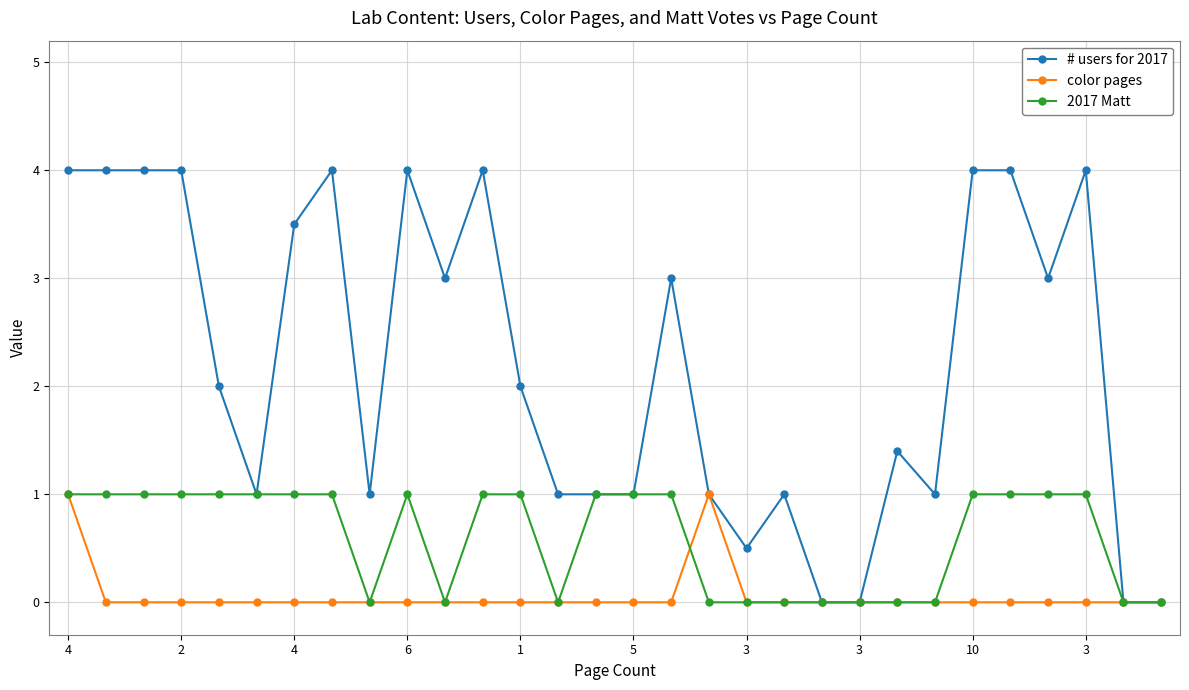

Which series has the largest range (max minus min)?

# users for 2017